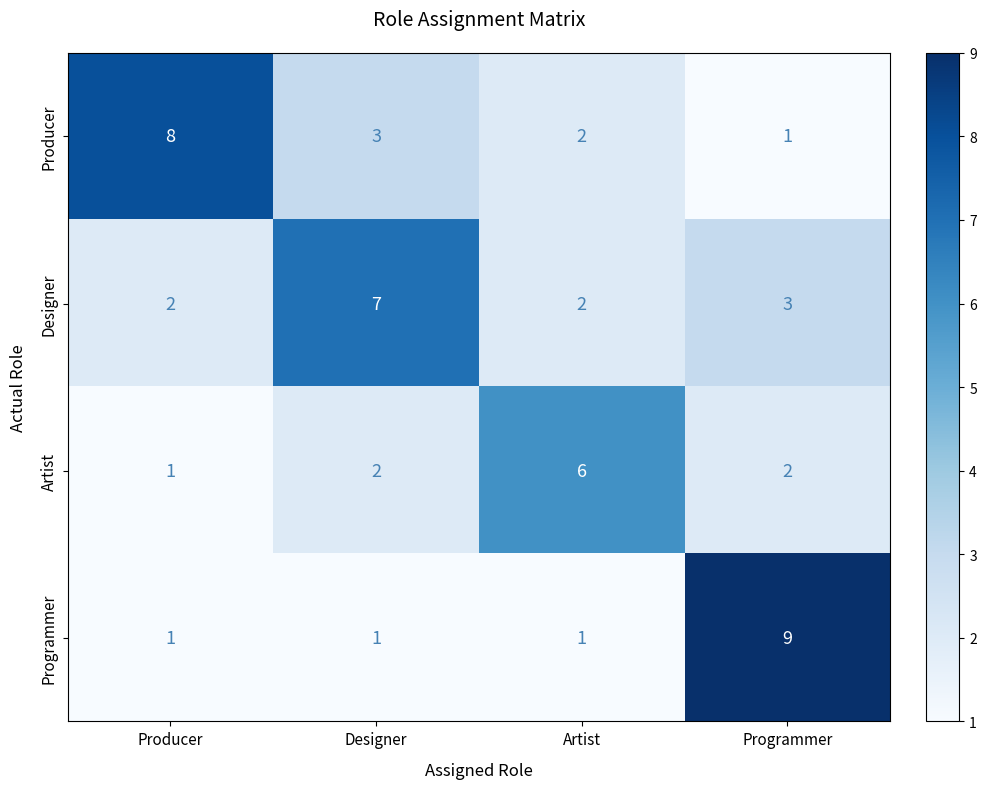

Between Producer and Programmer, which series saw the biggest shift?

Programmer